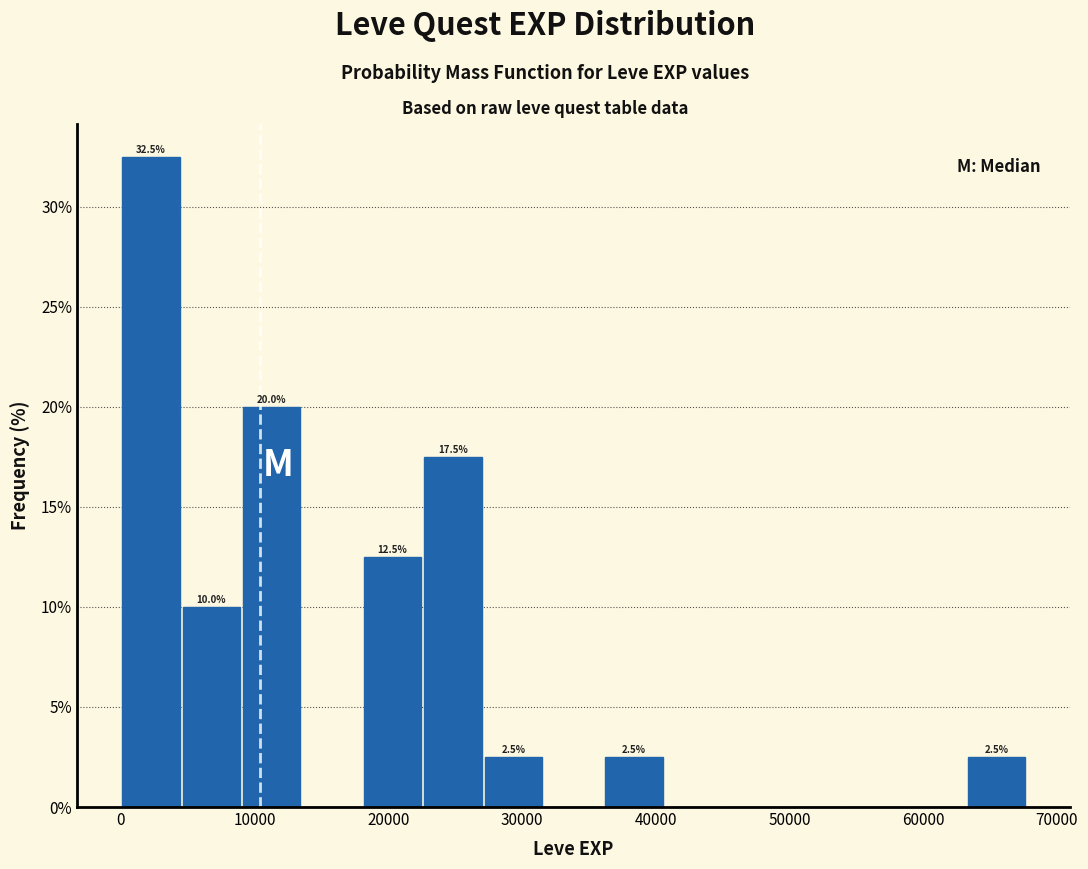

Which range on the x-axis has the tallest bar?

0 to 5000